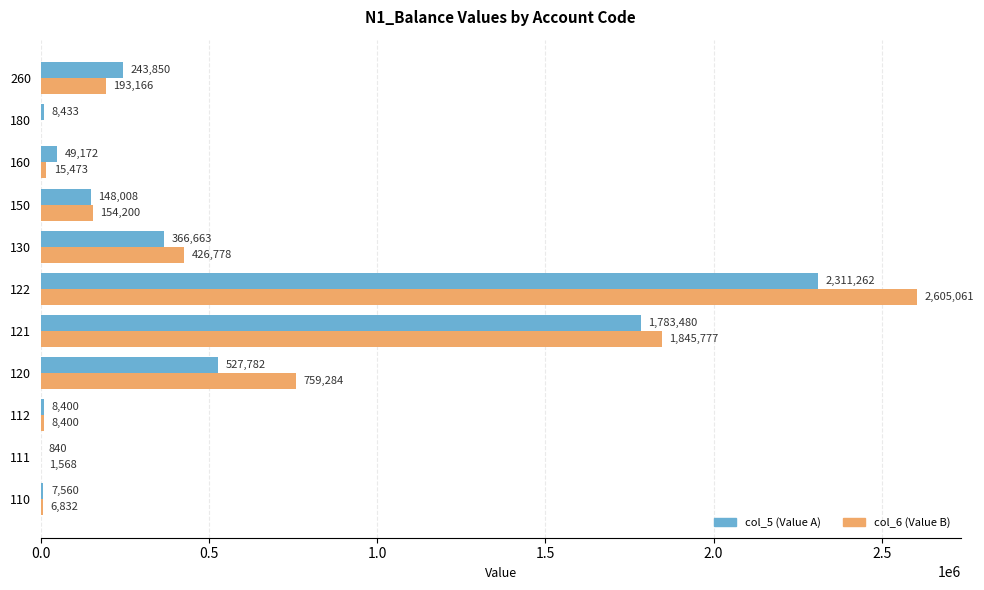

Which series has the largest total across all categories?

col_6 (Value B)